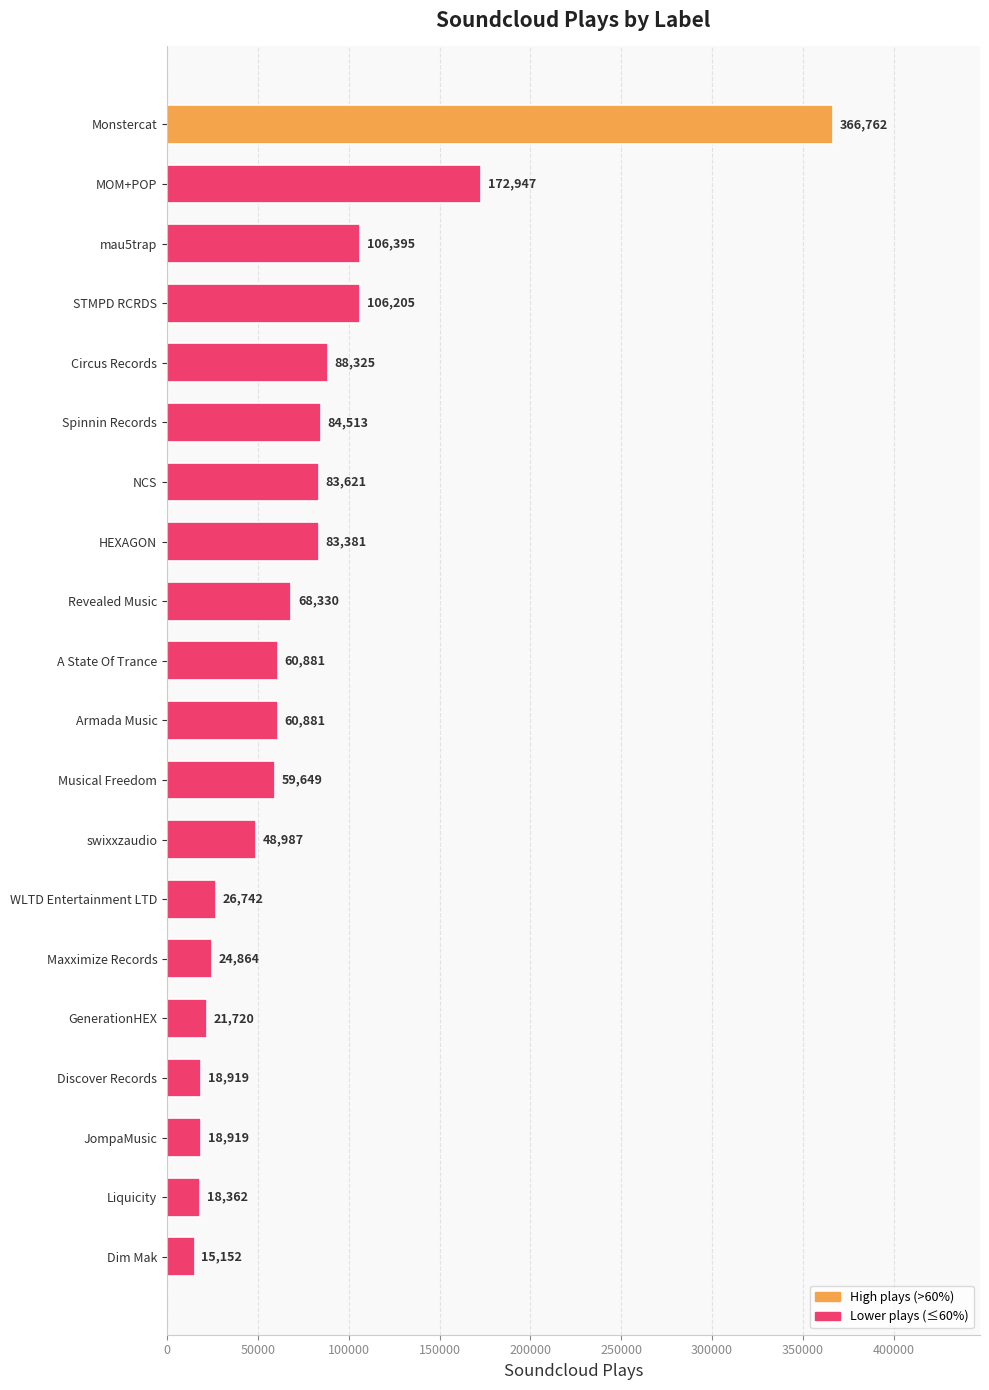

What is the ratio of the value at HEXAGON to the value at Musical Freedom?

1.4